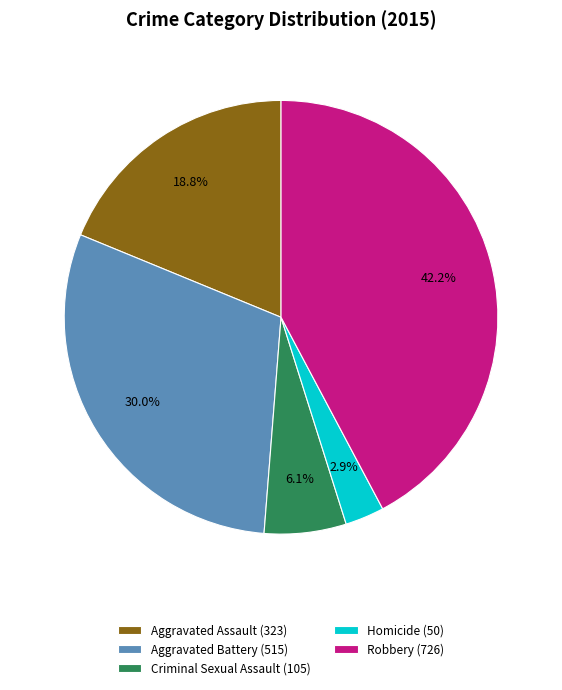

Is it true that Aggravated Assault is 19% of the pie?

True